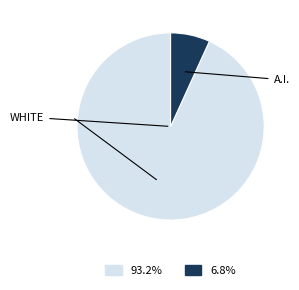

How many slices are in this pie chart?

2